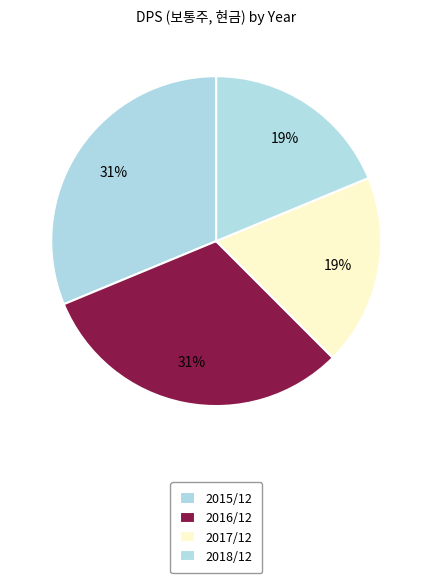

To the nearest percent, what is the difference between the 2017/12 and 2016/12 slice percentages?

12%